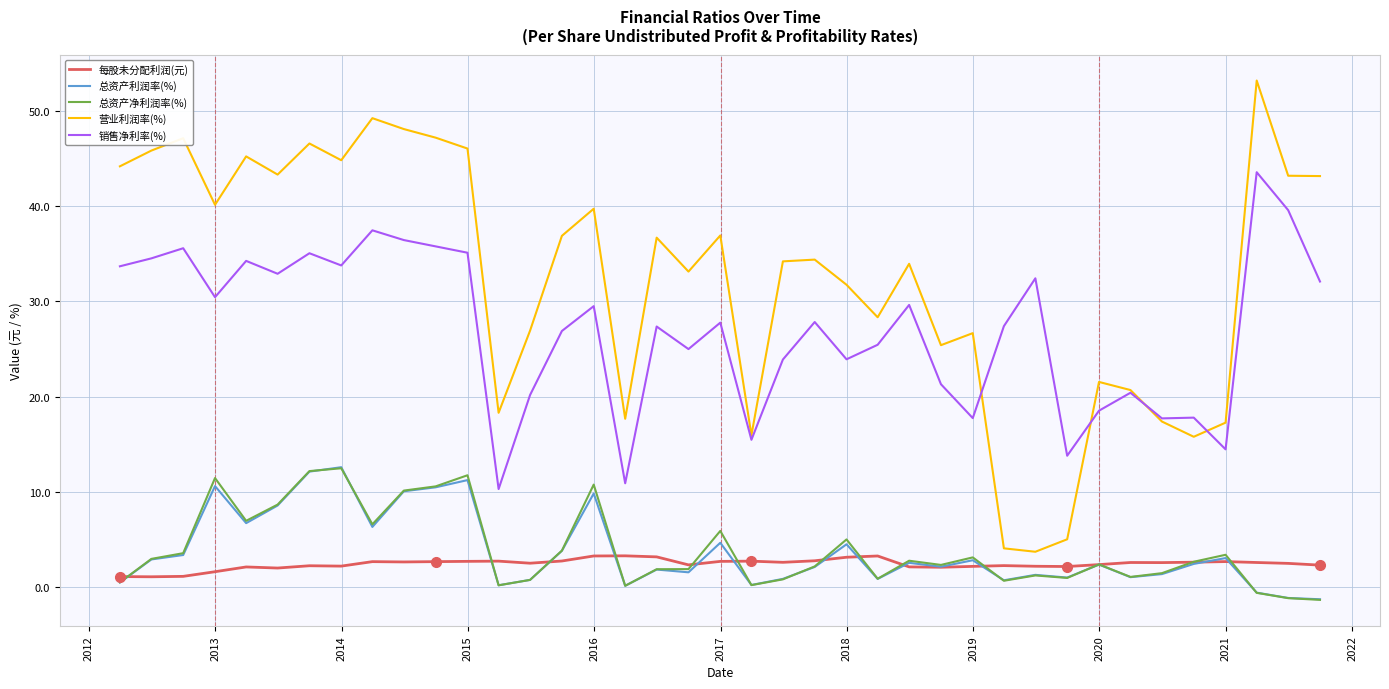

True or false: 销售净利率(%) and 总资产净利润率(%) cross at least once.

False